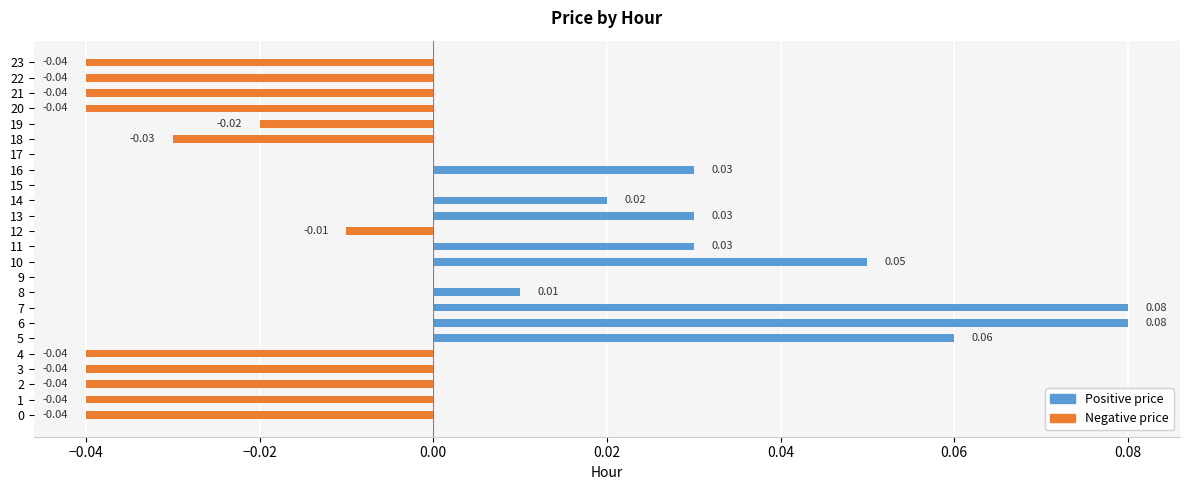

Reading left to right, list all the values displayed in this chart.

Positive price: 0.0	0.0	0.0	0.0	0.0	0.1	0.1	0.1	0.0	0.0	0.1	0.0	0.0	0.0	0.0	0.0	0.0	0.0	0.0	0.0	0.0	0.0	0.0	0.0
Negative price: -0.0	-0.0	-0.0	-0.0	-0.0	0.0	0.0	0.0	0.0	0.0	0.0	0.0	-0.0	0.0	0.0	0.0	0.0	0.0	-0.0	-0.0	-0.0	-0.0	-0.0	-0.0